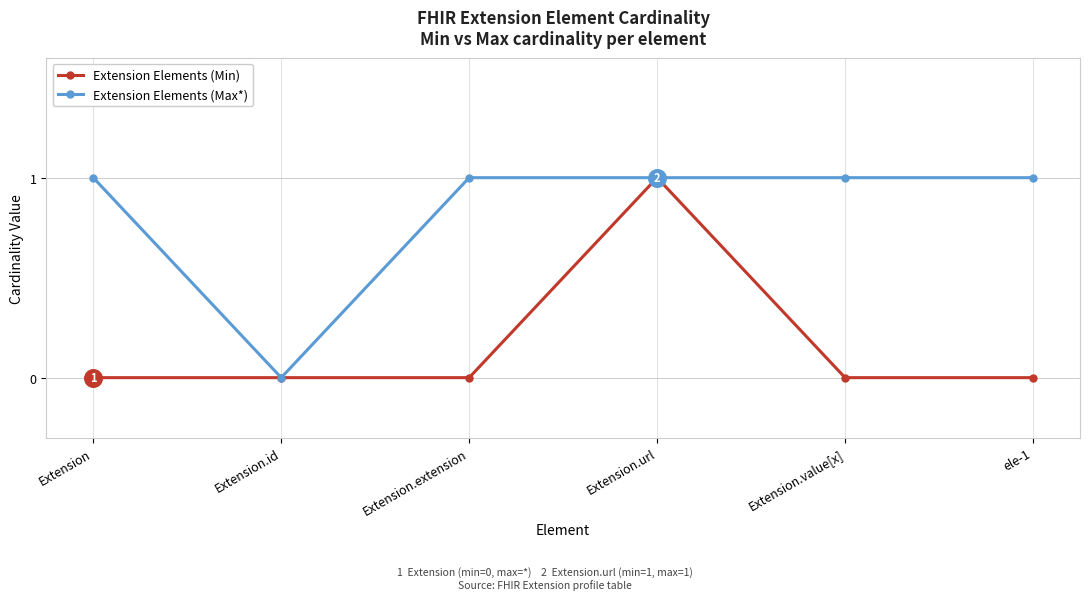

Which series has the largest total across all categories?

Extension Elements (Max*)